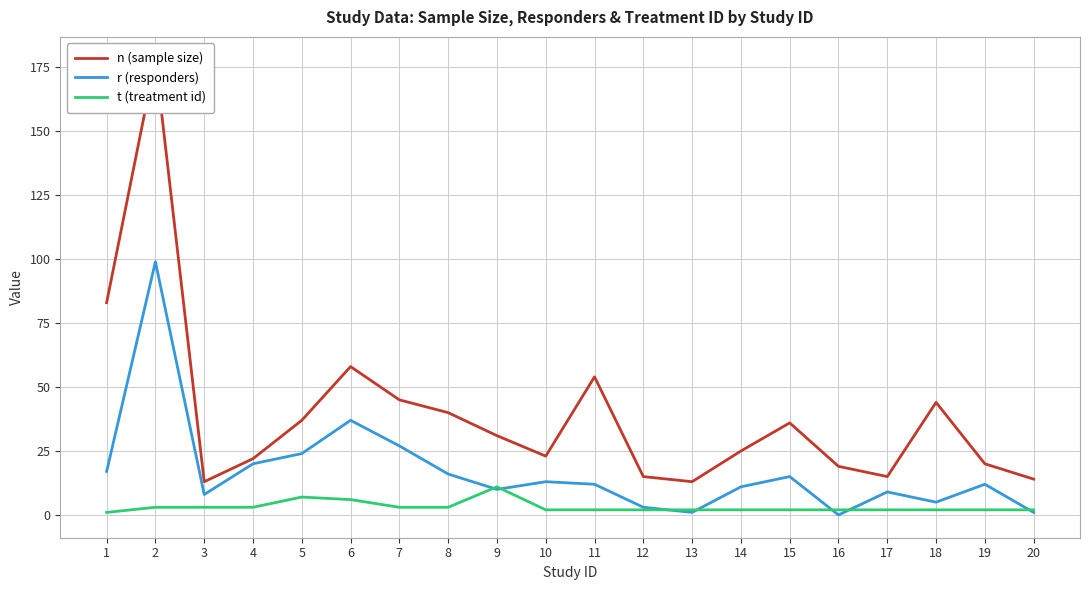

What is the difference between the maximum and minimum values in the n (sample size) series?

165